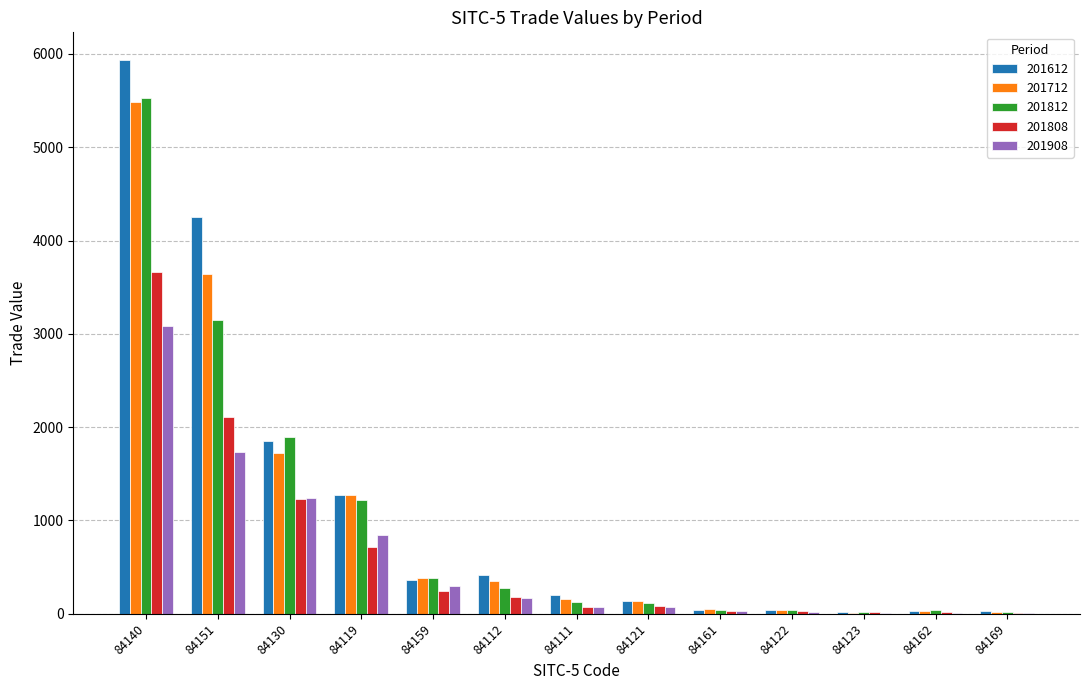

What is the total value across all series at 84119?

5329.9